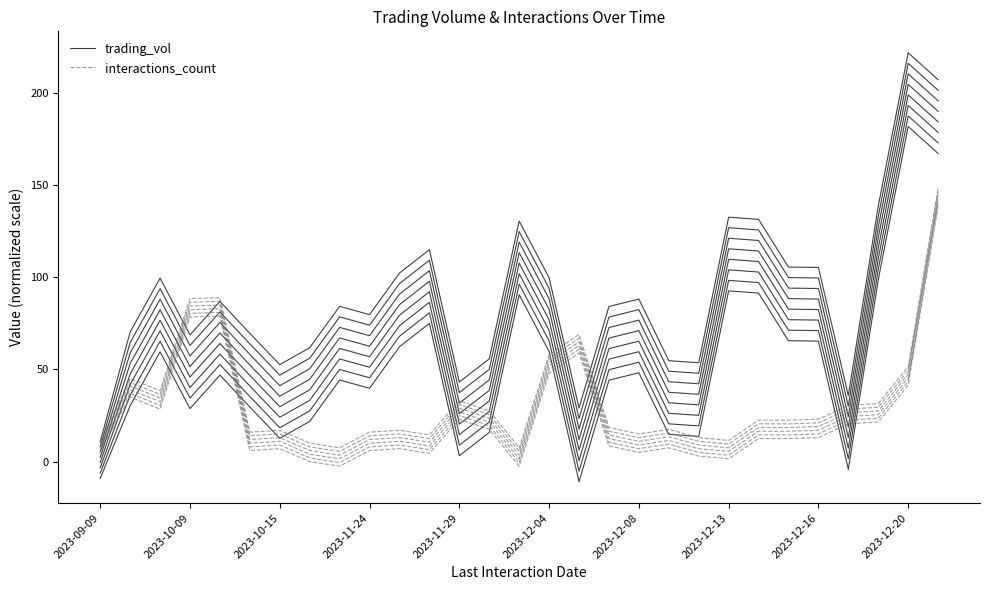

Does the chart have visible grid lines?

No